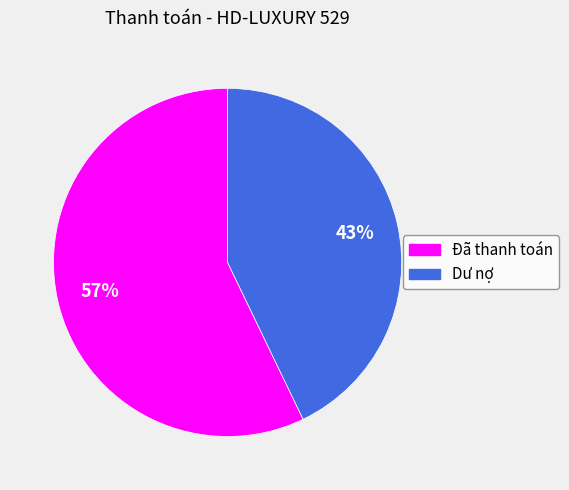

How many slices are in this pie chart?

2